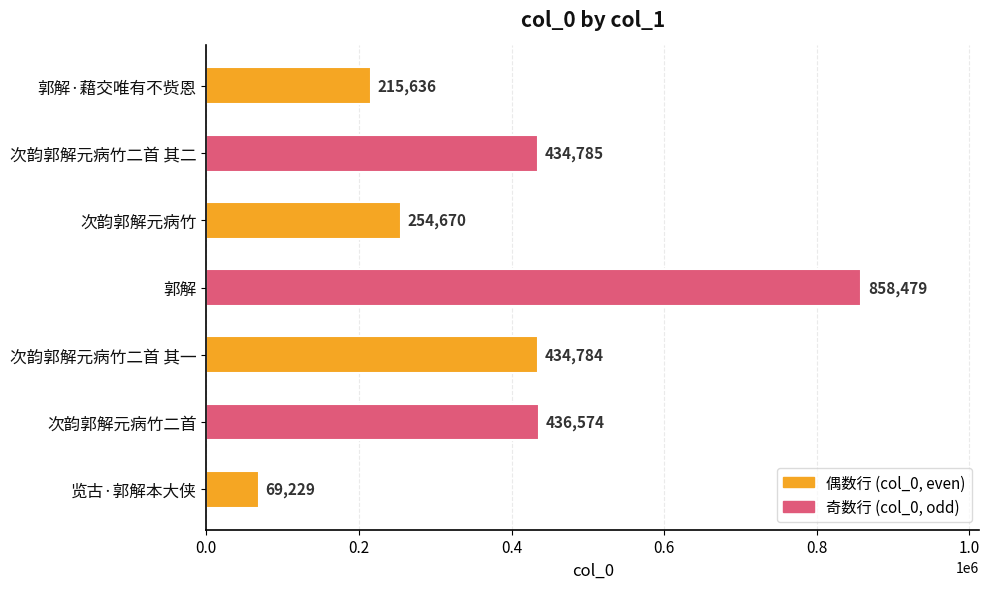

How many series are shown in this chart?

1